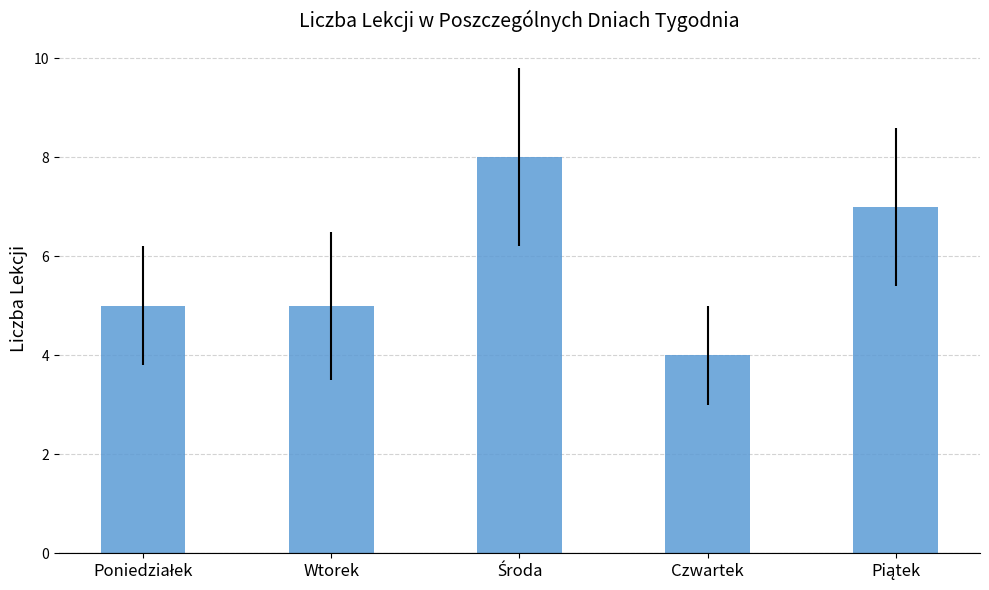

What is the value of the 1st bar from the left?

5